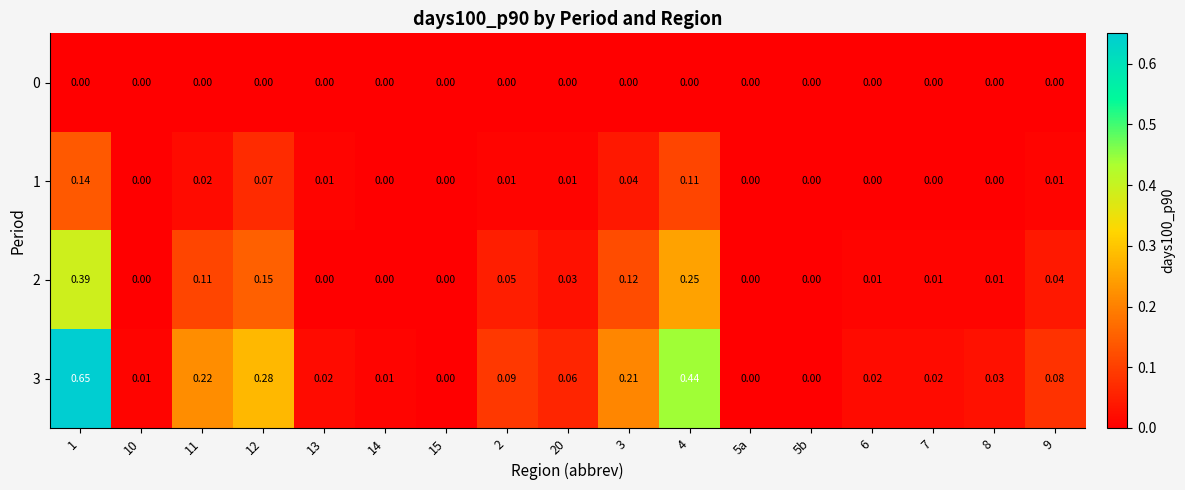

Is the value of 2 at 20 greater than the value of 1 at 2?

Yes